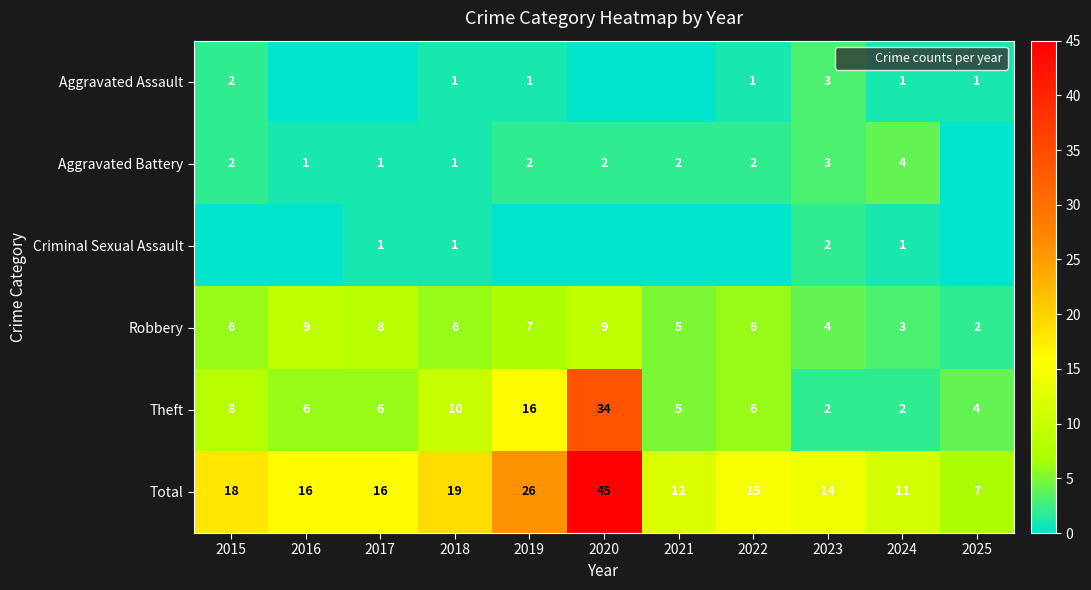

How many positive values does the Aggravated Battery series have?

10